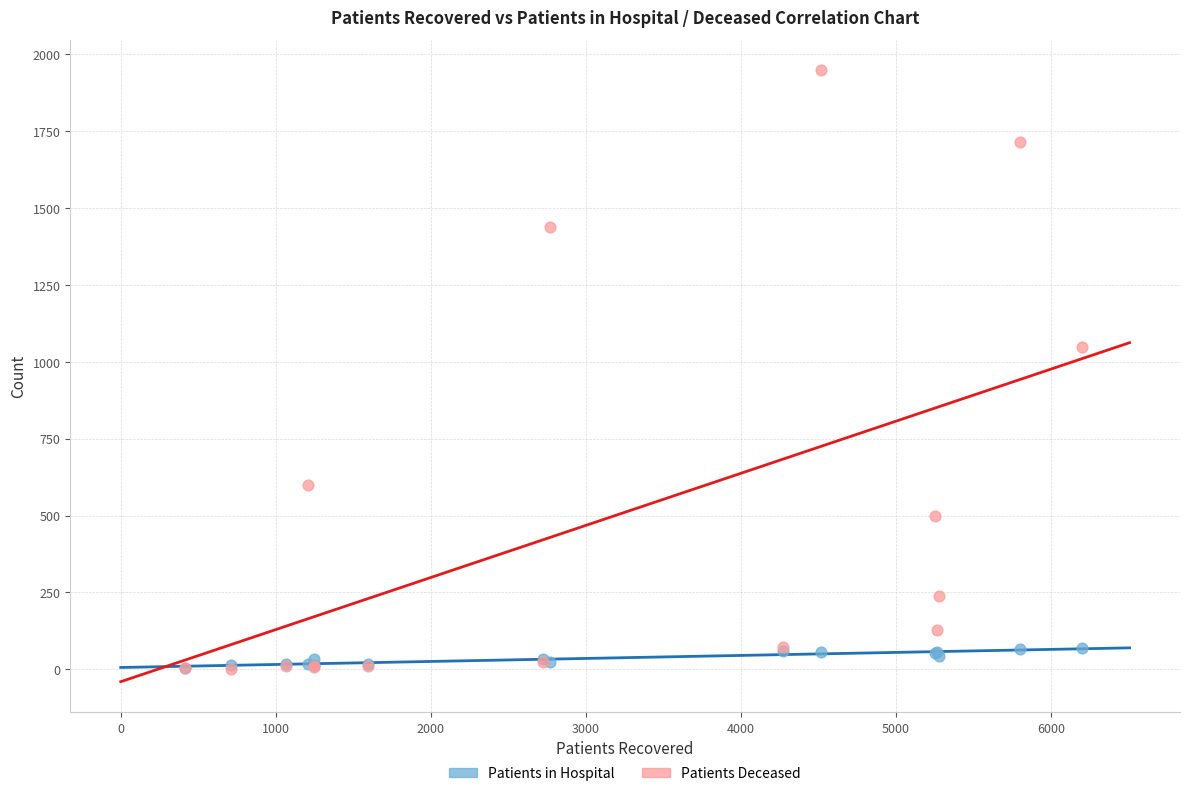

Which series has the widest spread of Y values?

Patients Deceased